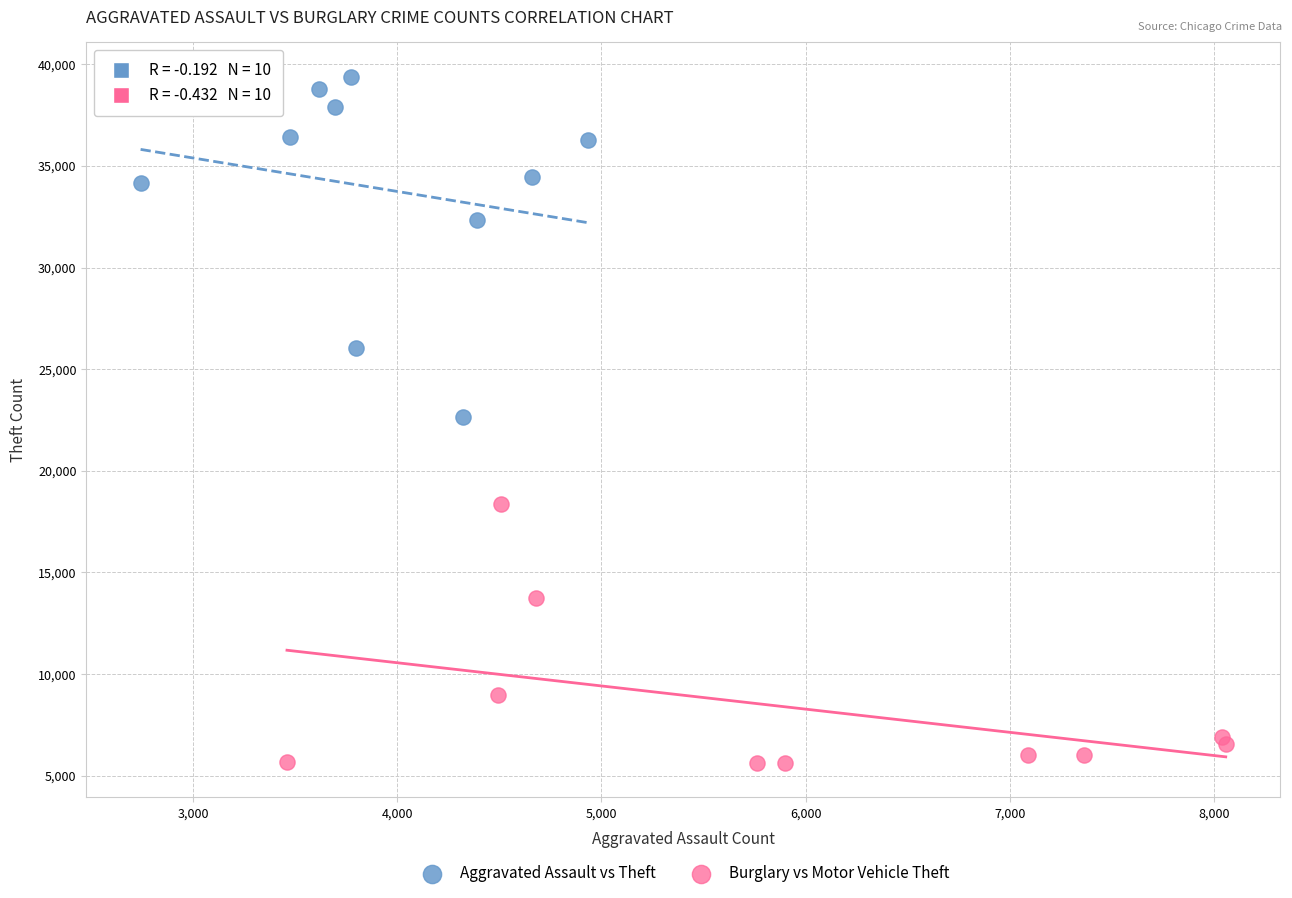

Which series has the widest spread of Y values?

Aggravated Assault vs Theft